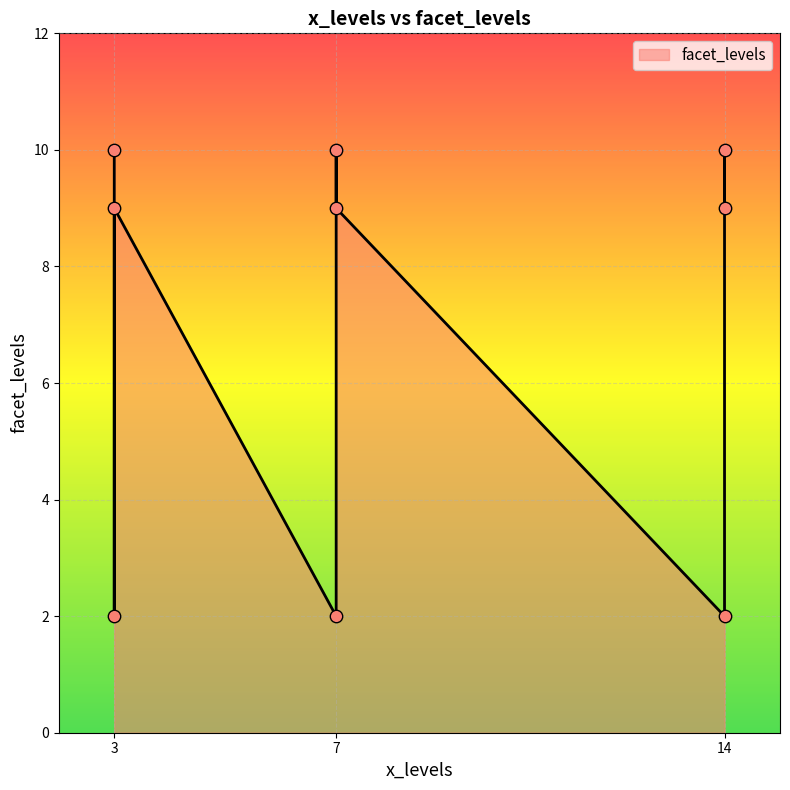

Between 3 and 3, which is larger?

3